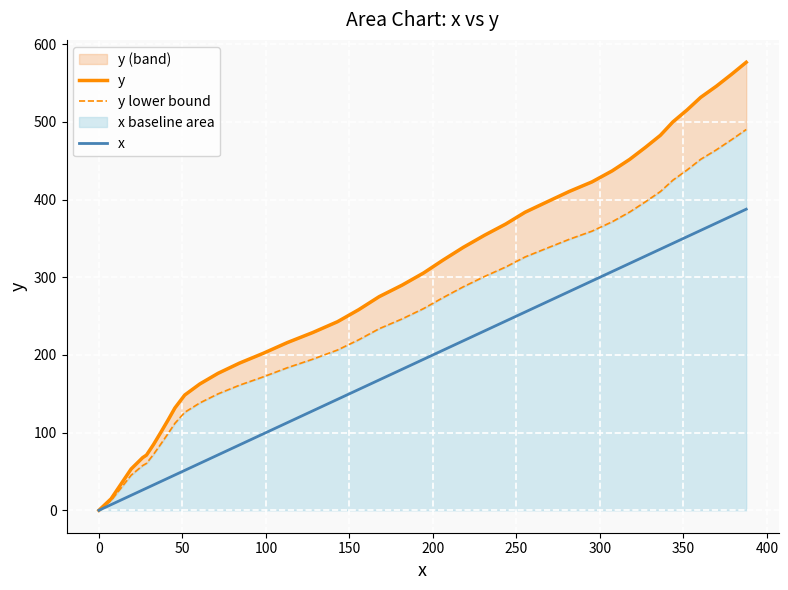

Reading right to left, transcribe all the data shown in this chart.

y: 576.7	561.4	545.9	531.5	515.2	500.0	482.7	467.3	451.7	436.9	422.7	410.5	397.1	383.7	368.5	354.2	338.5	322.0	305.5	289.8	275.0	258.3	242.8	228.8	215.9	202.0	189.5	176.3	162.6	148.4	131.7	116.9	100.8	84.7	71.1	67.8	53.2	29.8	14.8	0.0
y lower bound: 490.2	477.2	464.0	451.8	437.9	425.0	410.3	397.2	383.9	371.4	359.3	348.9	337.5	326.1	313.2	301.1	287.7	273.7	259.7	246.3	233.8	219.6	206.4	194.5	183.5	171.7	161.1	149.9	138.2	126.1	111.9	99.4	85.7	72.0	60.4	57.6	45.2	25.3	12.6	0.0
x: 387.6	378.9	369.7	360.3	352.1	343.7	336.2	327.3	317.8	307.3	295.2	281.7	268.4	255.2	243.6	231.0	218.2	206.0	194.4	181.5	167.8	155.6	142.9	128.0	112.8	98.3	84.2	71.3	60.4	51.4	45.5	41.6	37.2	32.7	28.5	26.2	19.3	12.0	7.3	0.0